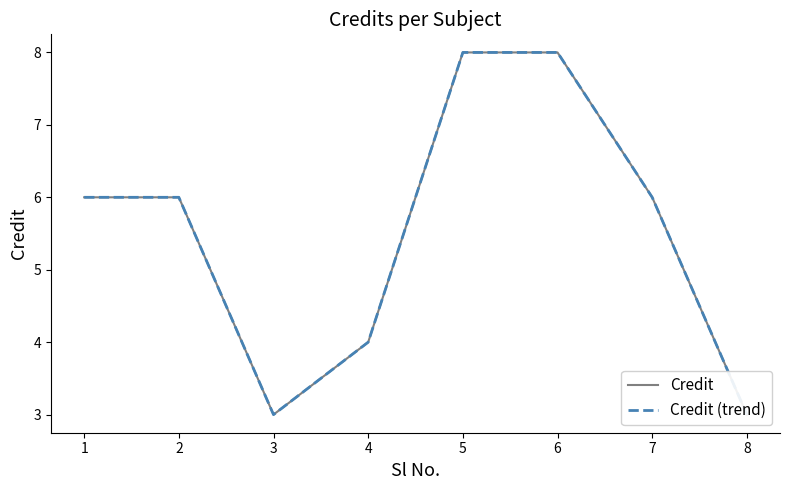

Reading left to right, what are all the values shown in this chart?

Credit: 6	6	3	4	8	8	6	3
Credit (trend): 6	6	3	4	8	8	6	3